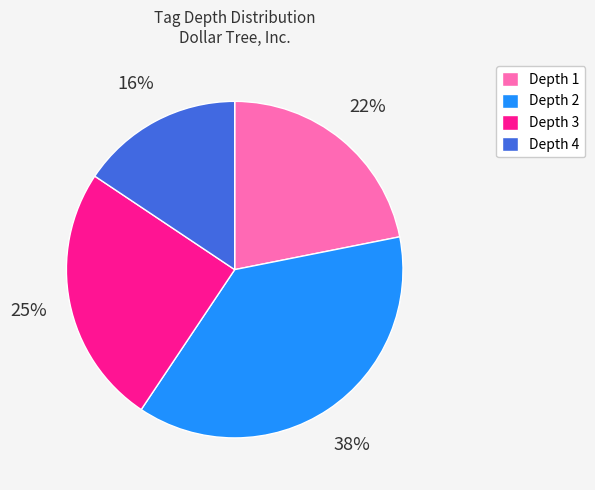

Which has a higher value, Depth 2 or Depth 4?

Depth 2